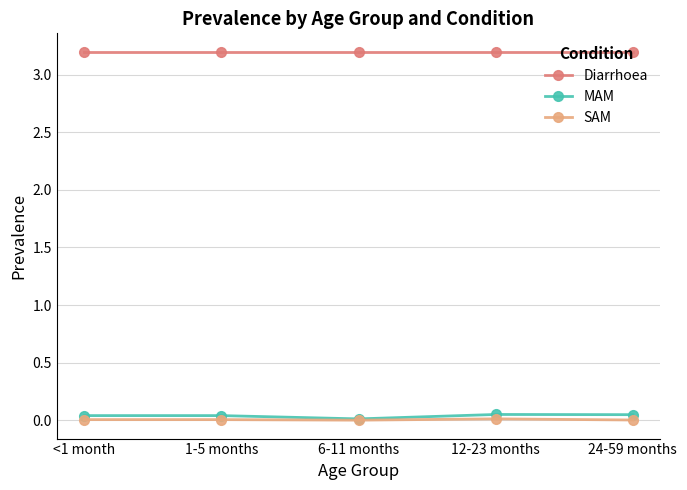

True or false: SAM and Diarrhoea intersect in this chart.

False